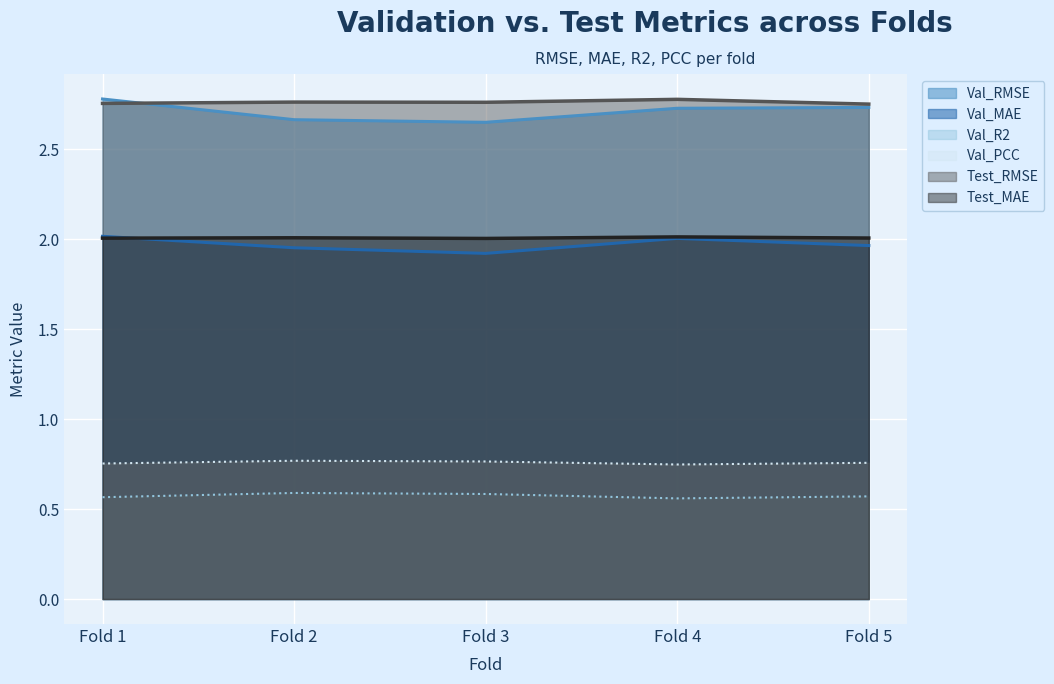

What is the value of the Val_PCC point at the 5th from the left?

0.8